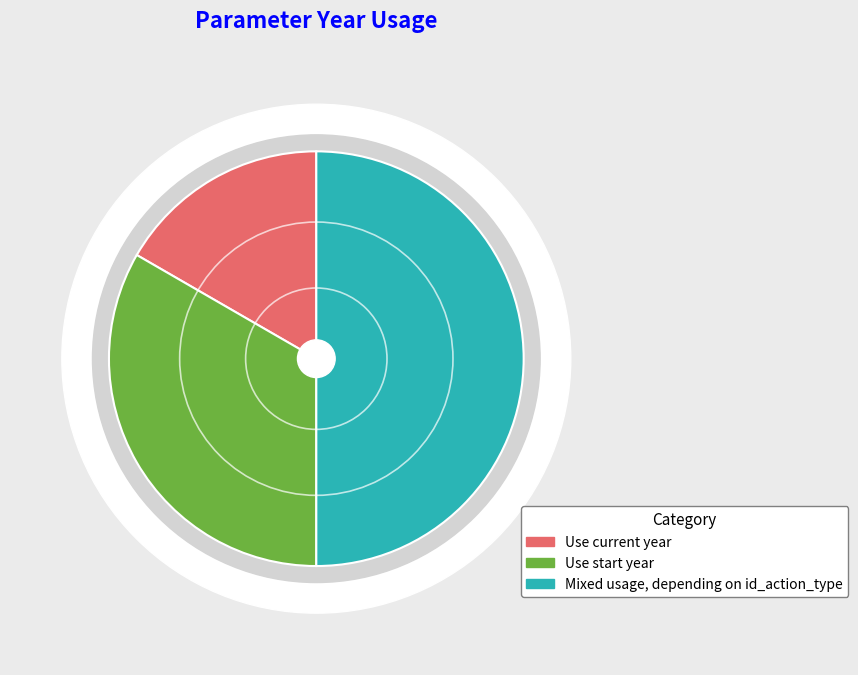

To the nearest percent, what percentage of the pie is Mixed usage, depending on id_action_type?

50%